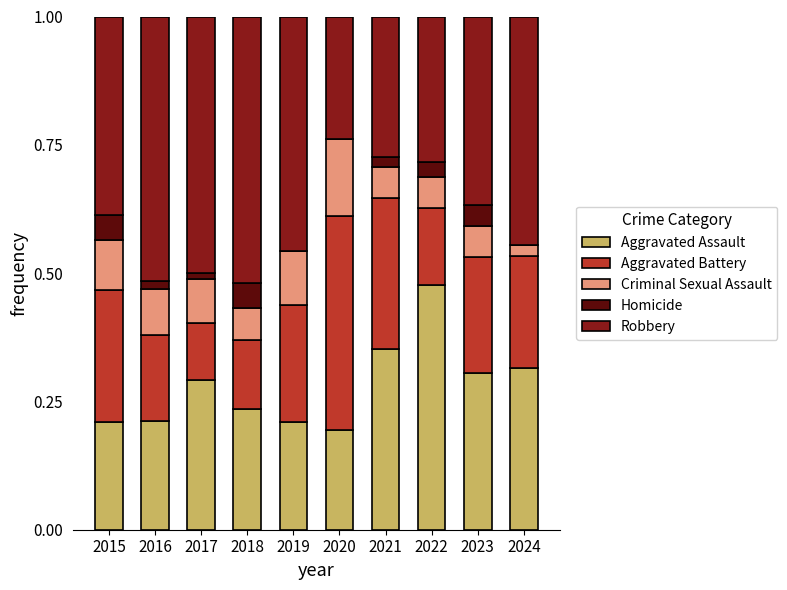

What is the total value across all series at 2018?

1.0